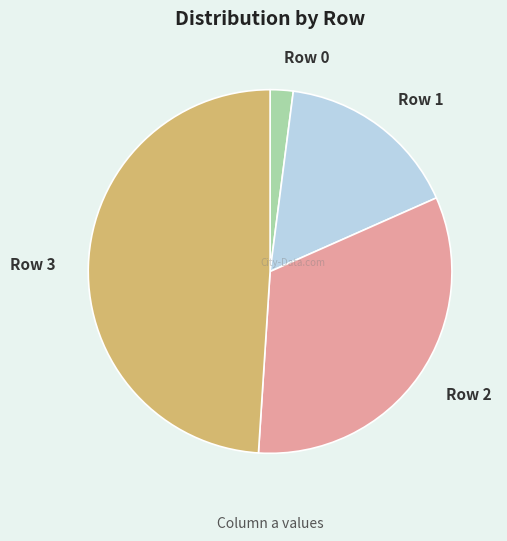

Count the number of slices in the pie.

4